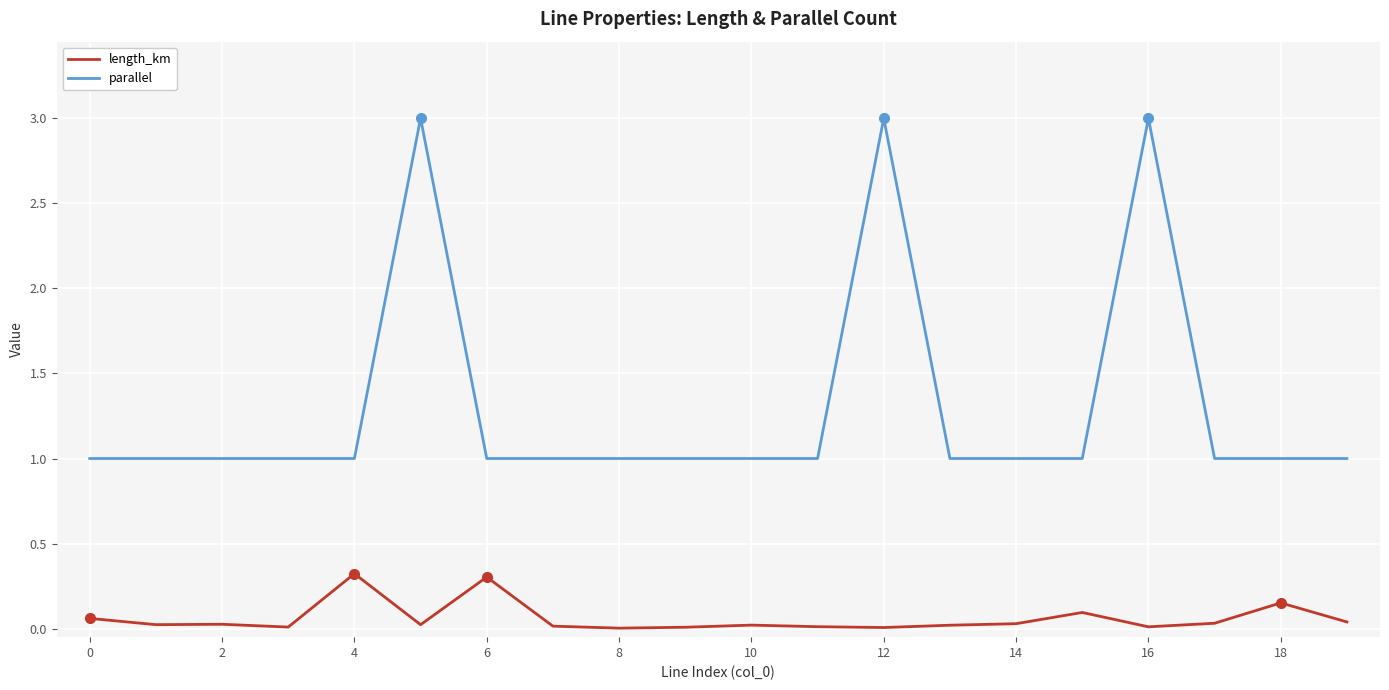

What is the average value of the parallel series?

1.3